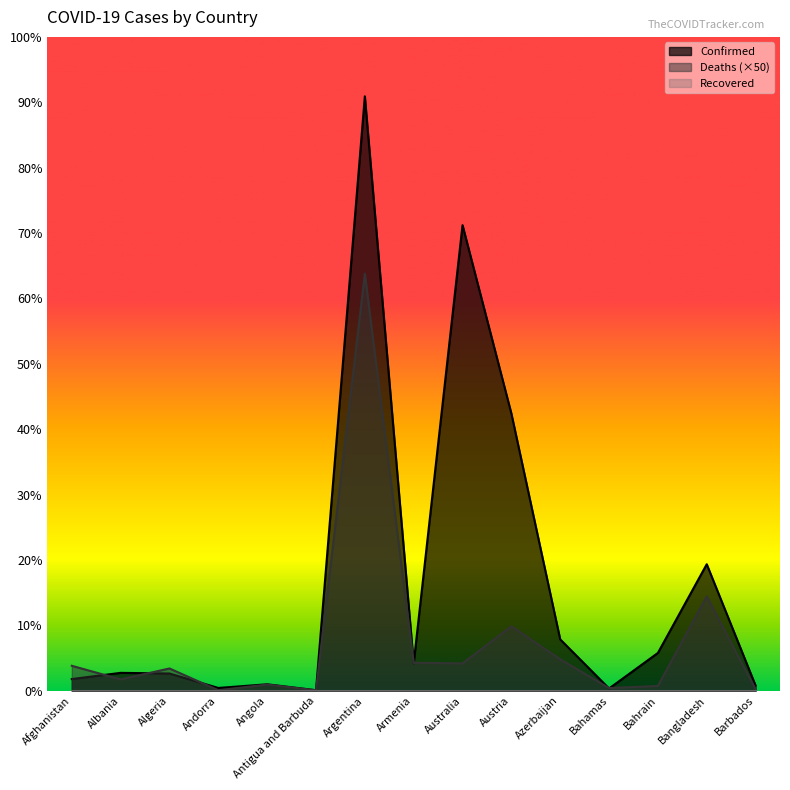

Which series has the largest total across all categories?

Confirmed